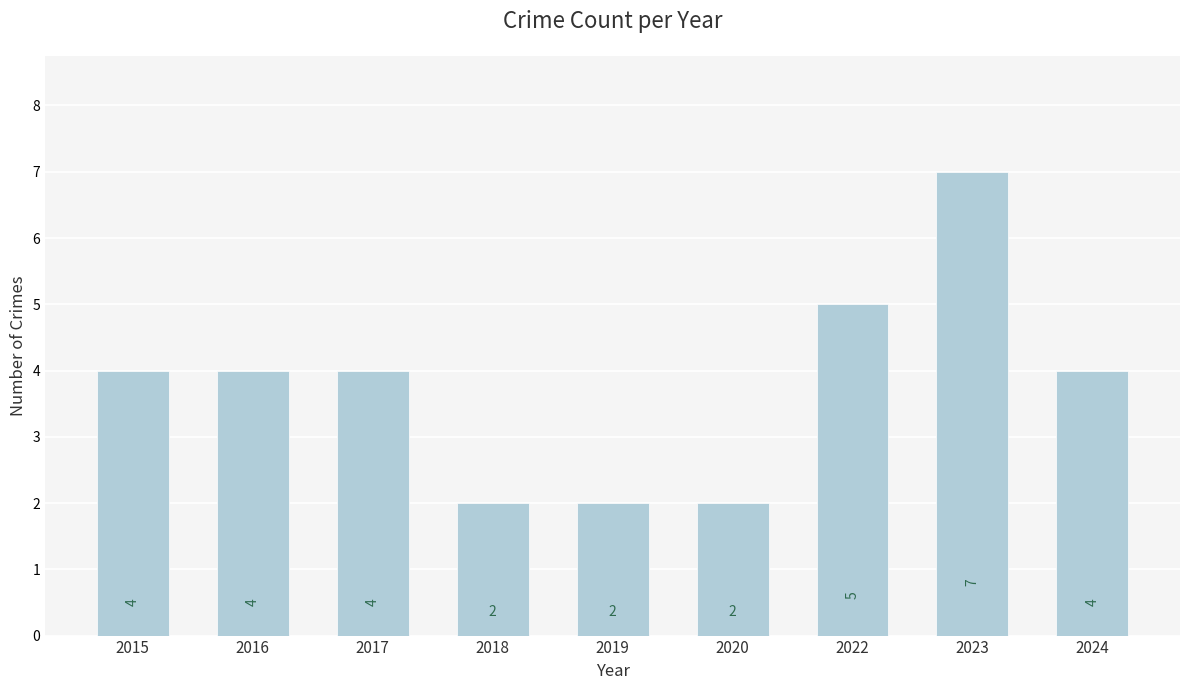

True or false: the data shows 4 at 2017.

True